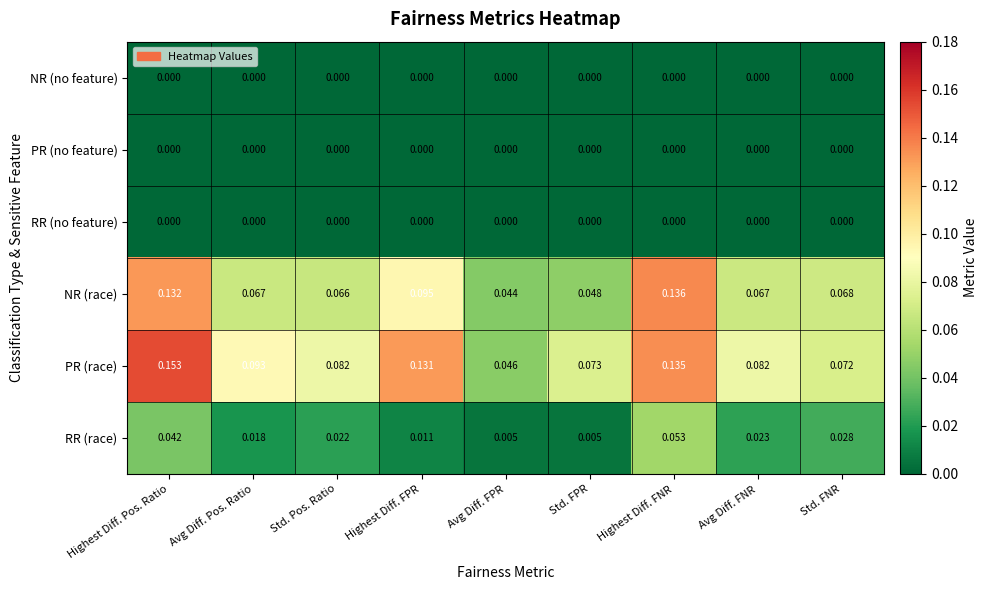

At which category is the sum across all series the highest?

Highest Diff. Pos. Ratio